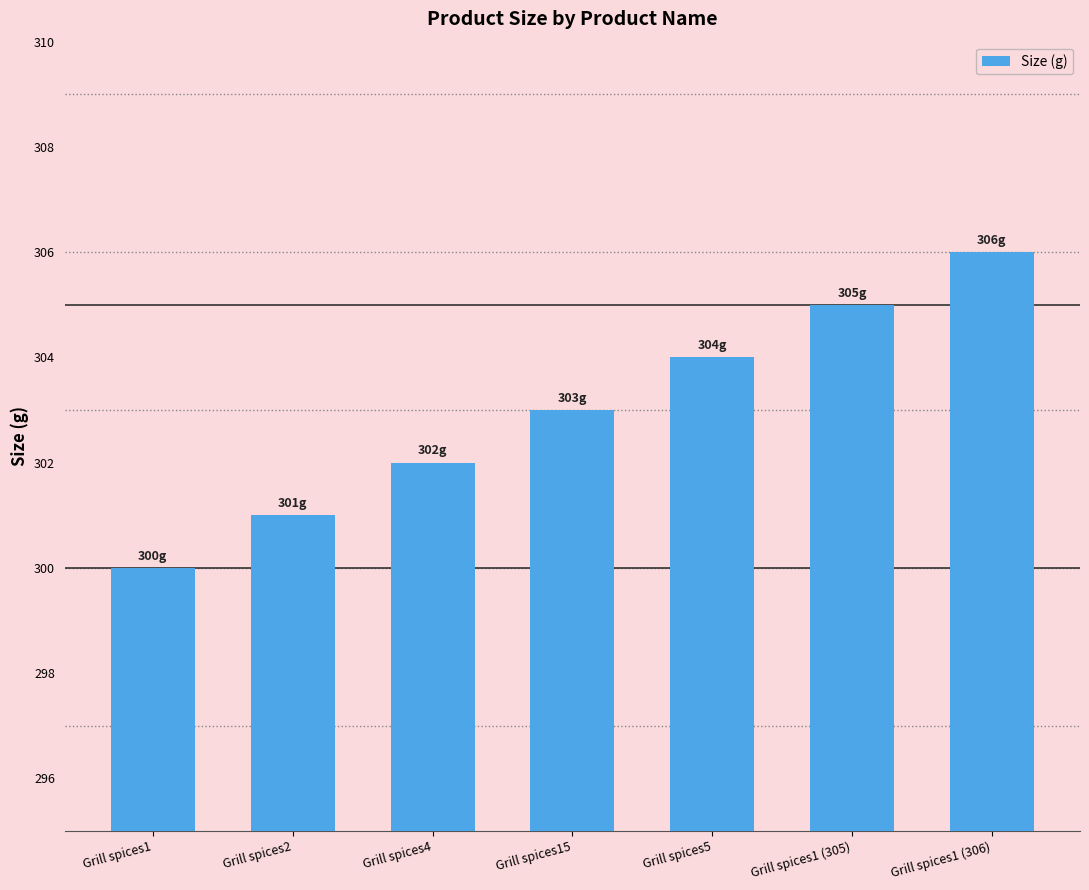

How many values are between 301 and 305?

5